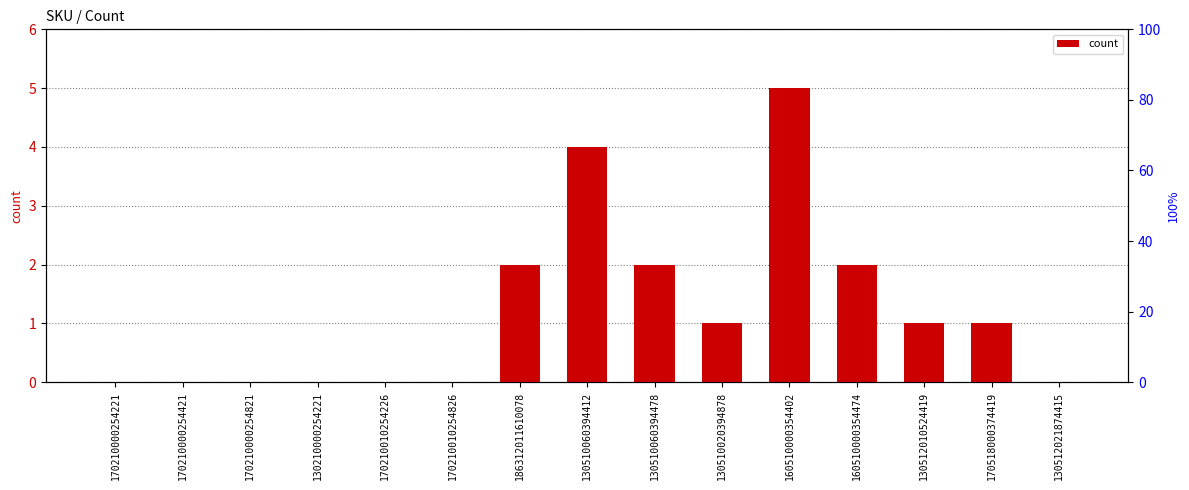

What is the change in value from 170210000254421 to 130510060394478?

+2